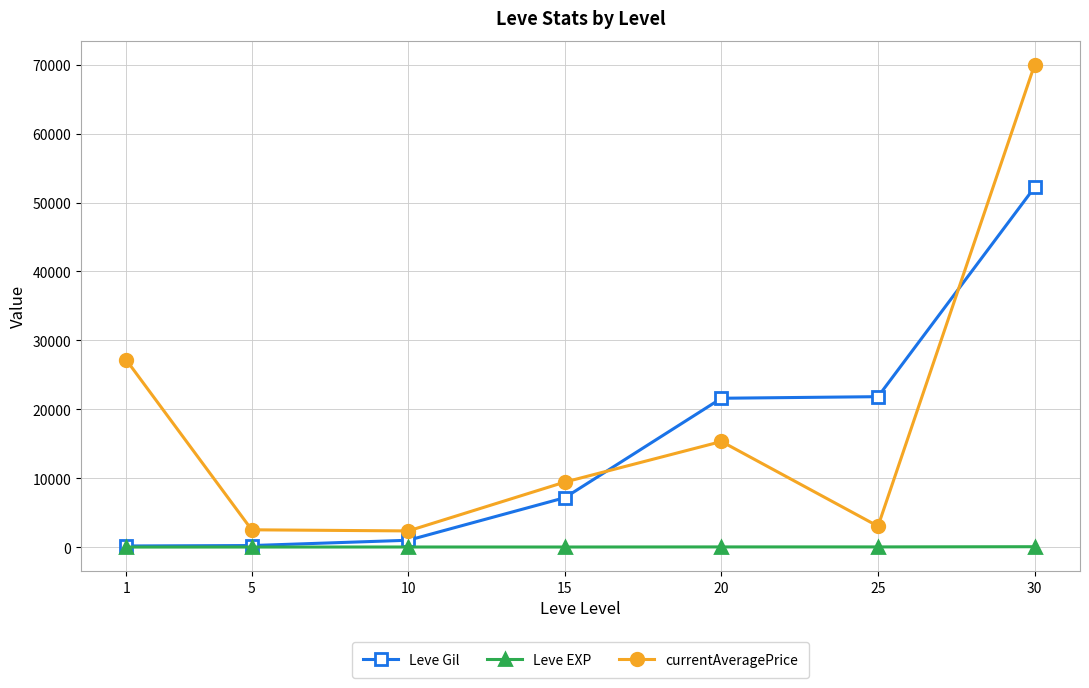

True or false: currentAveragePrice has more than 0 interior local peaks.

True